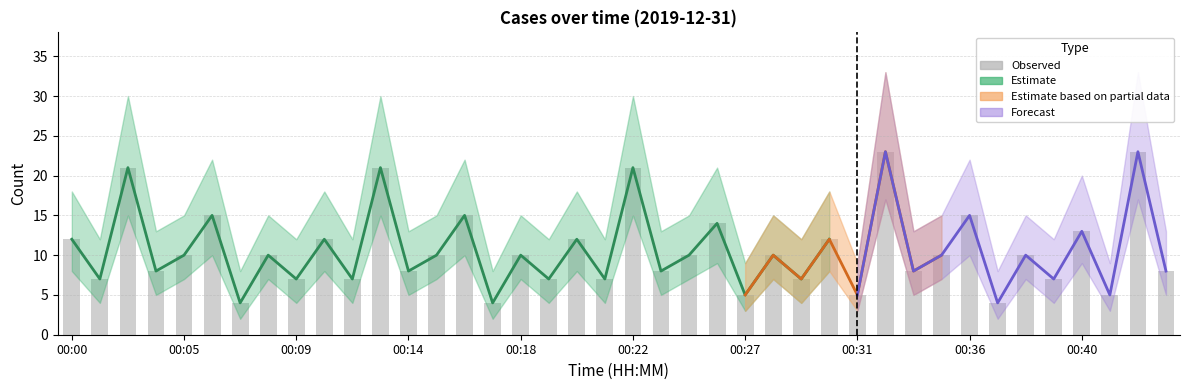

At 00:14, list the series in order from smallest to largest.

Lower CI, Observed, Upper CI